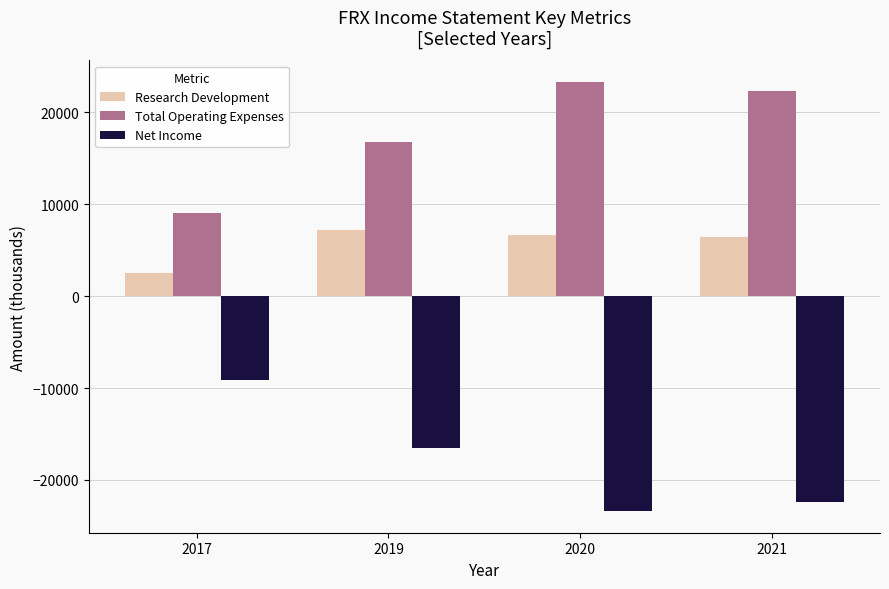

Where is Total Operating Expenses nearest to the value 16150?

2019